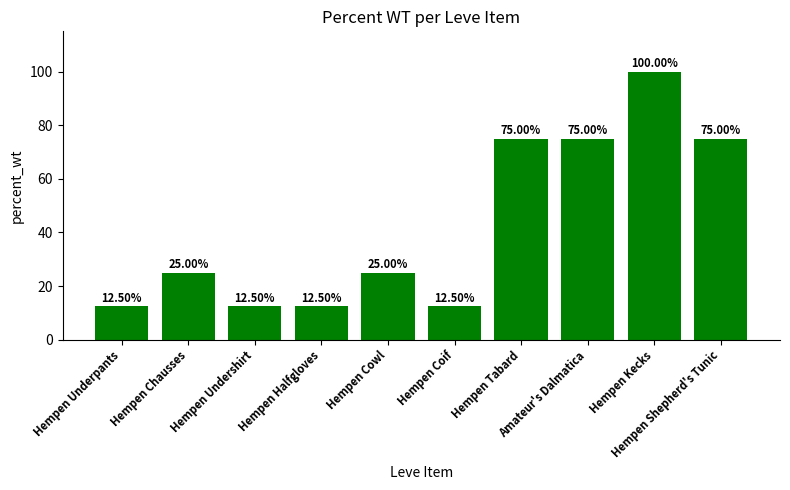

What position from the right is Hempen Undershirt?

8